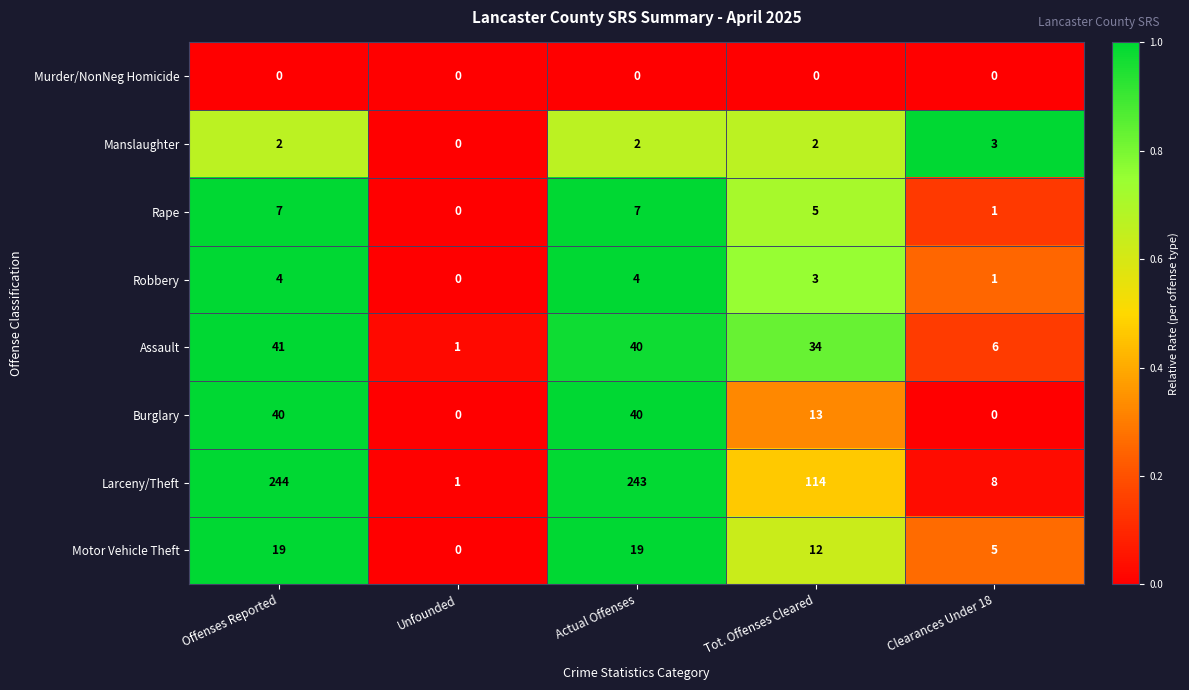

The Burglary series shows 13 at Tot. Offenses Cleared. True or false?

True